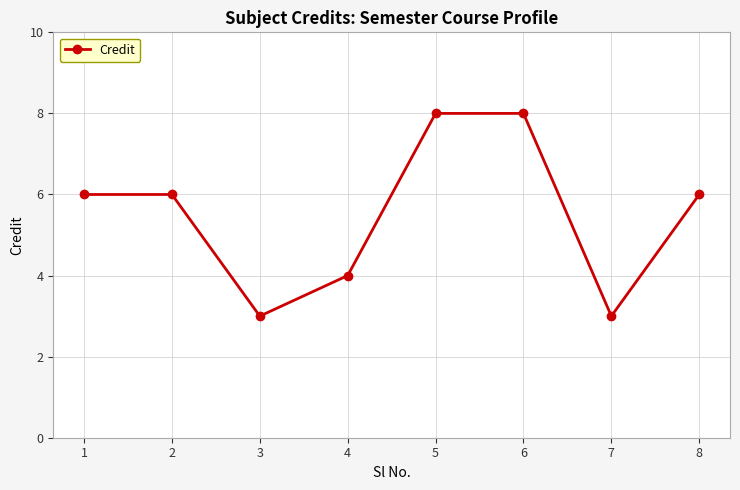

Reading left to right, transcribe all the data shown in this chart.

1=6	2=6	3=3	4=4	5=8	6=8	7=3	8=6